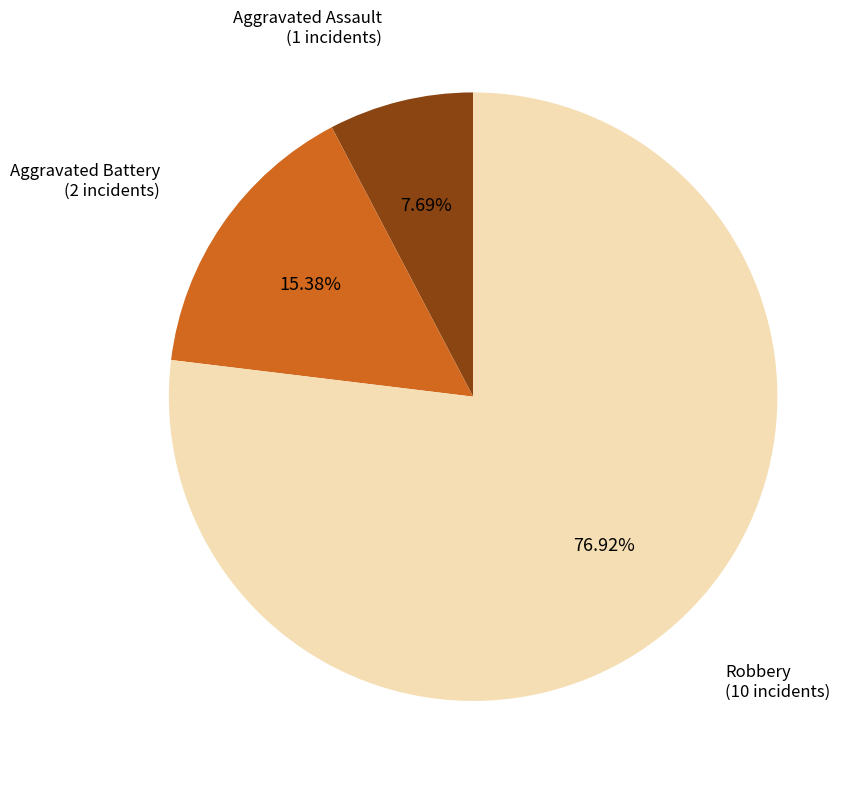

Which has a higher value, Robbery or Aggravated Battery?

Robbery